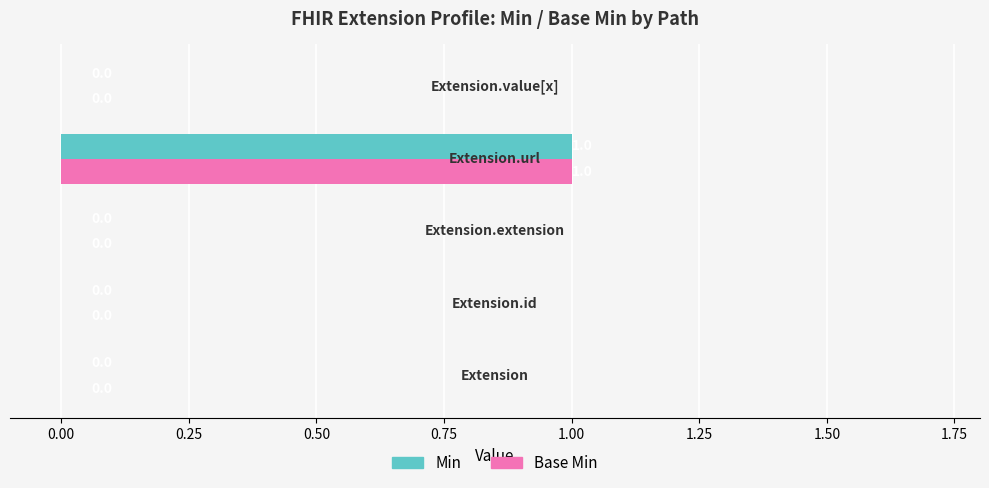

What are all the series names shown in the legend?

Min, Base Min